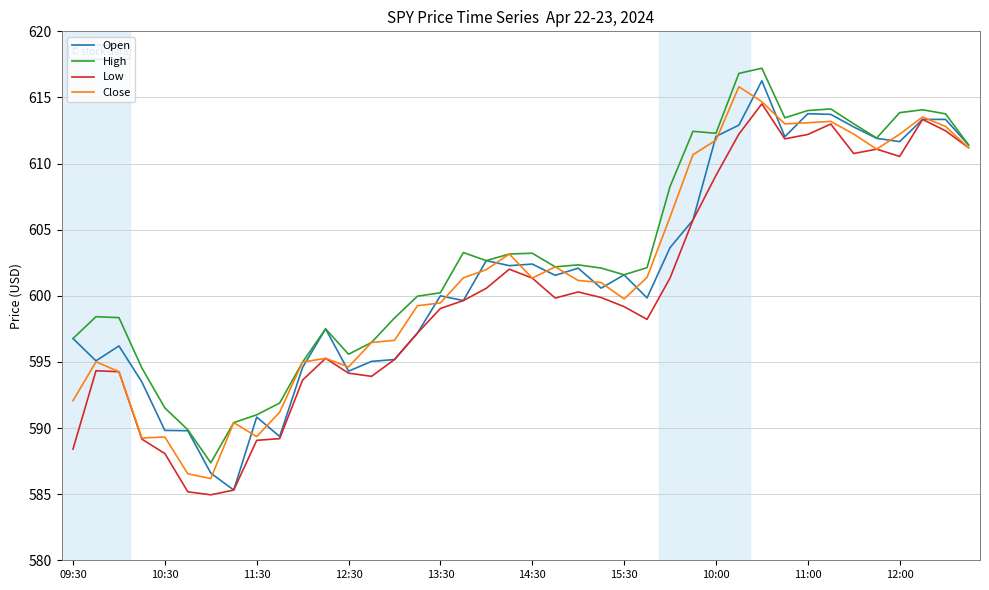

What is the smallest value displayed?

585.0